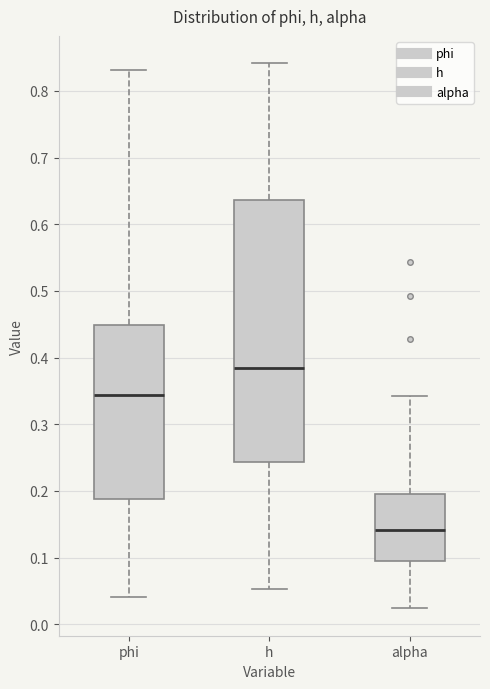

Reading left to right, read every box against the y-axis: the position of its median line, the range the box covers, and the ends of its whiskers. The values are not printed on the chart, so give them approximately, as read against the axis.

phi: median 0.34, box 0.19 to 0.45, whiskers 0.04 to 0.83
h: median 0.38, box 0.24 to 0.64, whiskers 0.05 to 0.84
alpha: median 0.14, box 0.09 to 0.20, whiskers 0.02 to 0.34